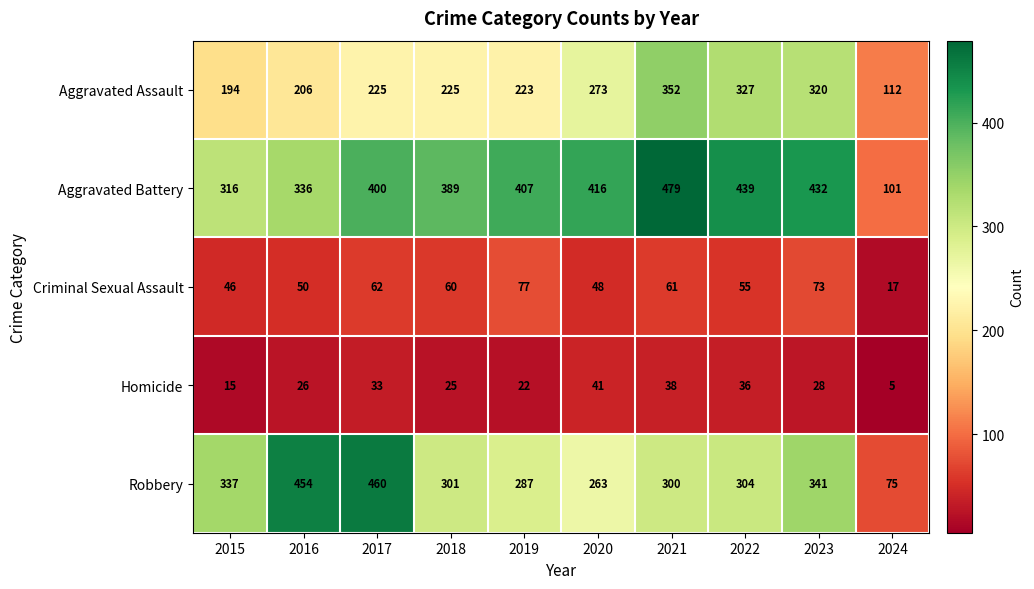

What is the sum of all Aggravated Battery values?

3715